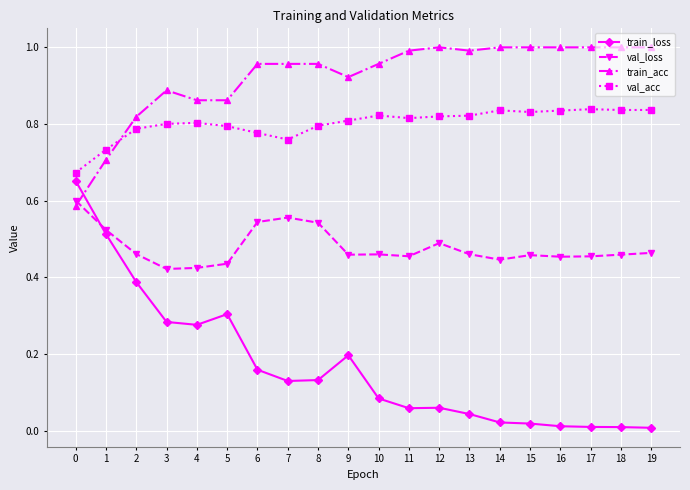

How many lines are shown in the chart?

4